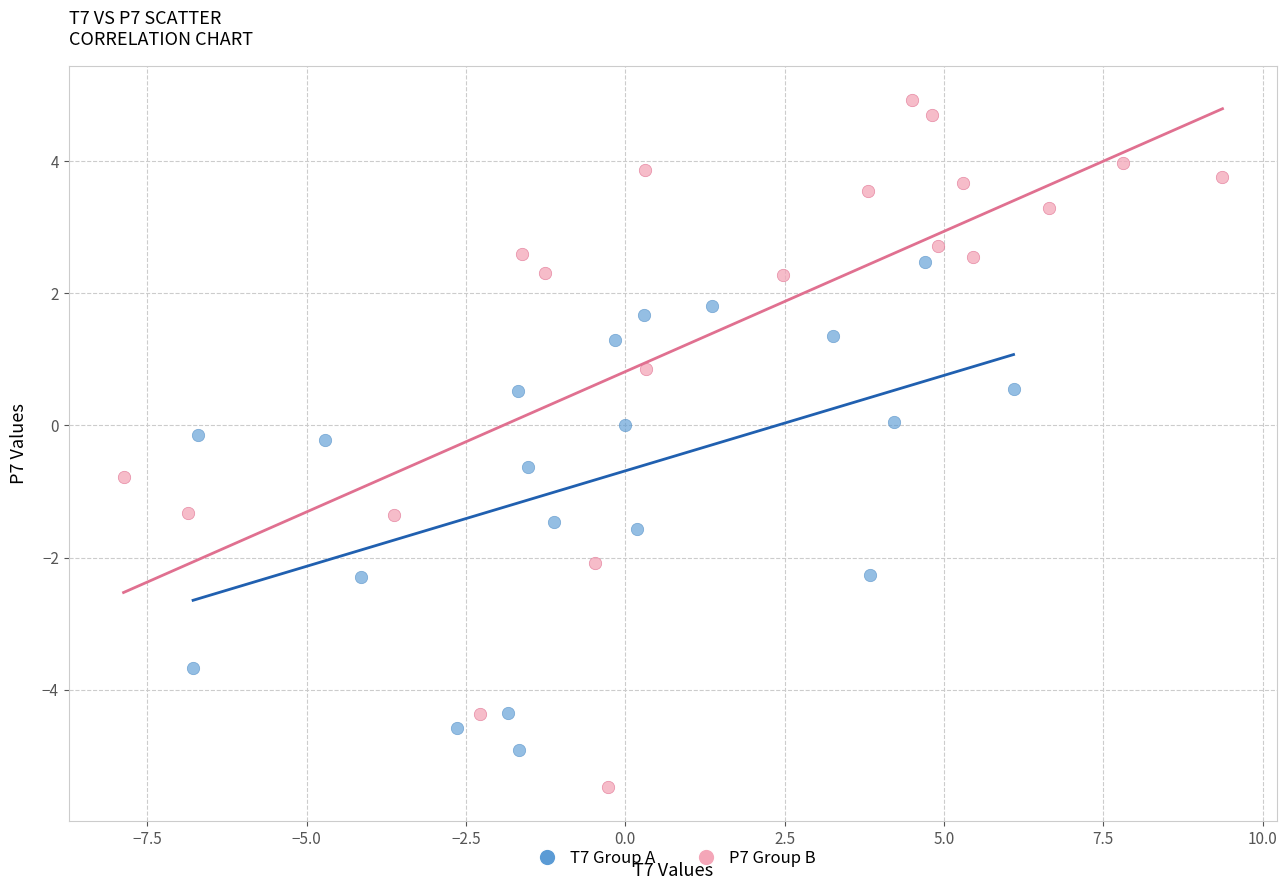

Which series contains the lowest Y value?

P7 Group B